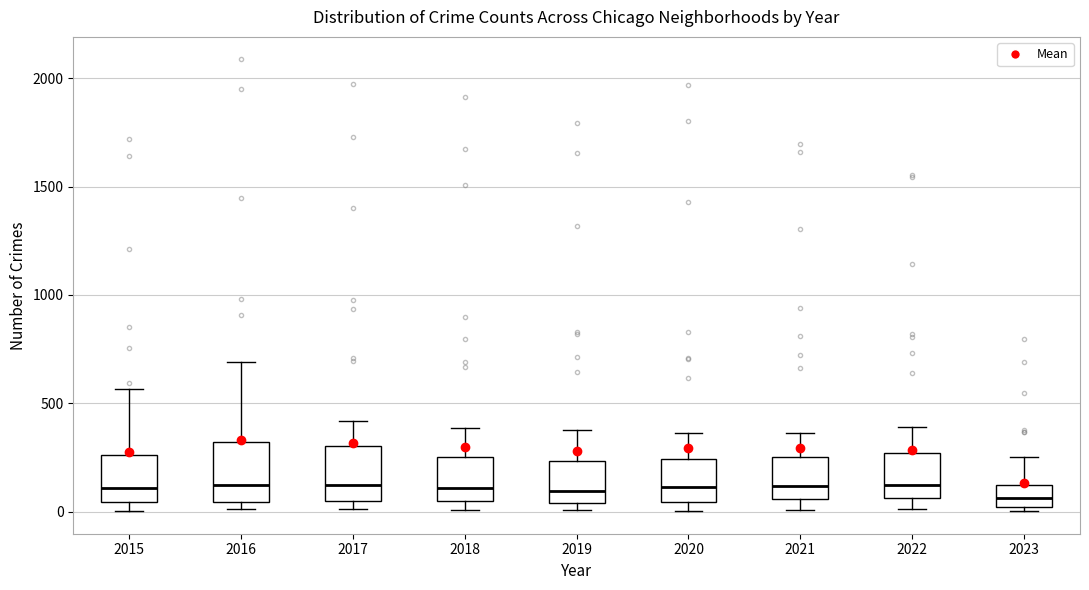

Where is the lower edge of the box at x = 2021 on the y-axis? The values are not printed on the chart, so give them approximately, as read against the axis.

50